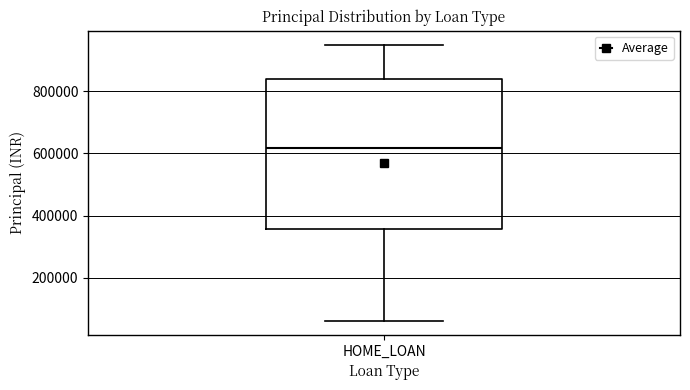

Transcribe this box plot: give where the median line is, the range the box spans, and where the two whiskers end, as read against the y-axis. The values are not printed on the chart, so give them approximately, as read against the axis.

median 620000, box 360000 to 840000, whiskers 60000 to 960000